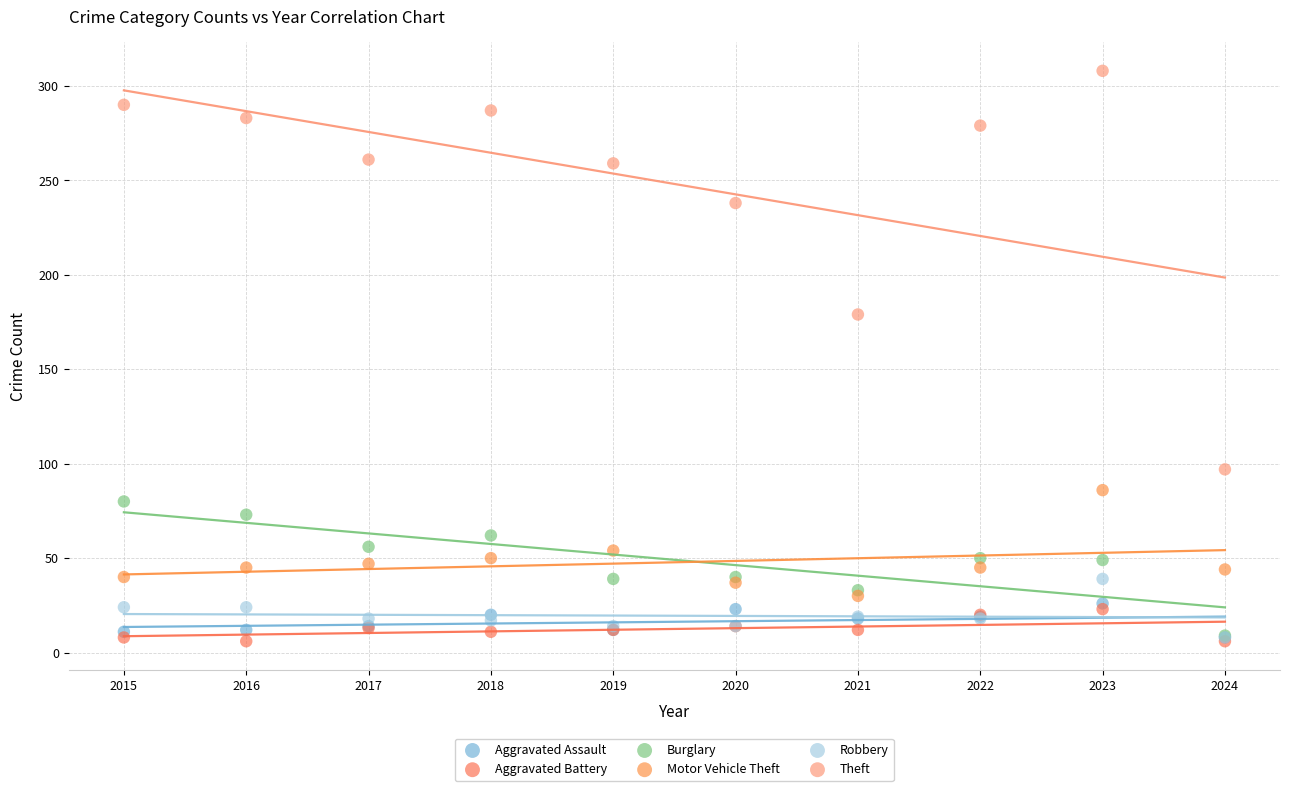

Across all series, what Y value is closest to 157?

179